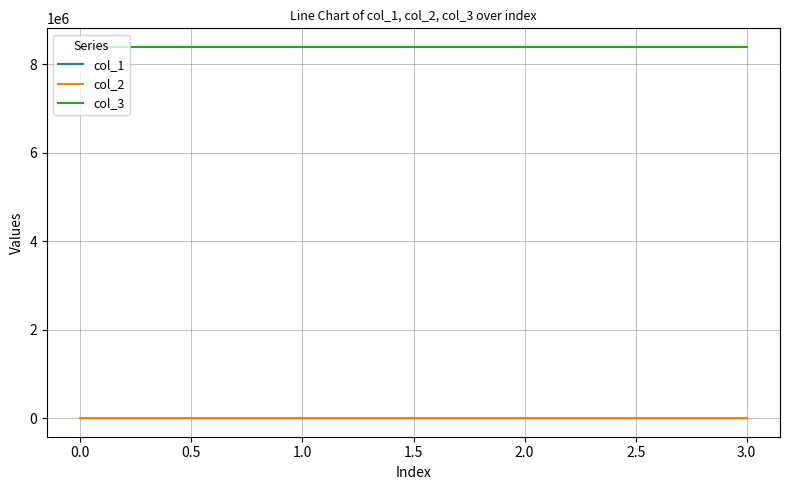

What is the minimum value for col_3?

8388736.0